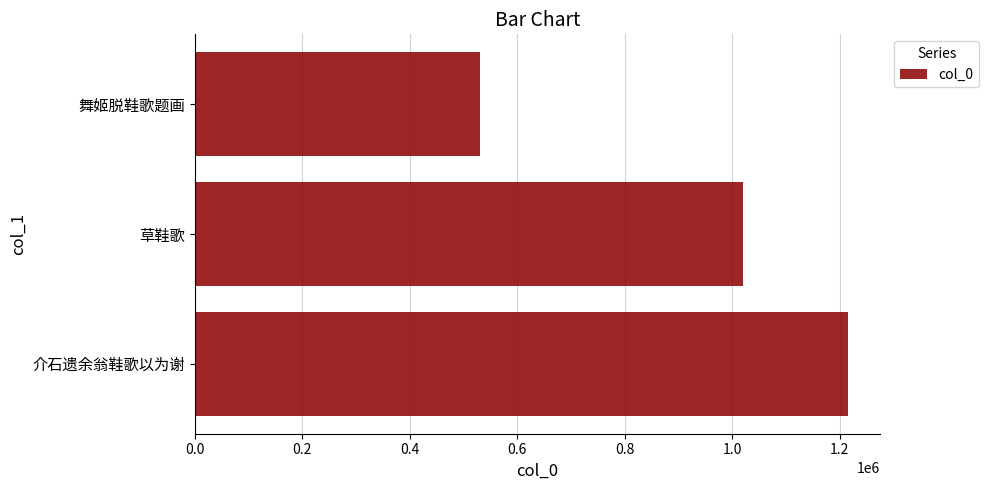

What is the sum of all values?

2765812